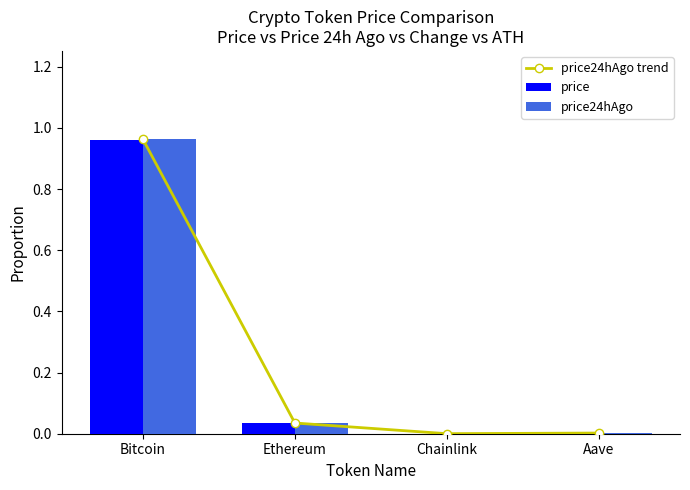

What is the difference between the maximum and minimum values in the price24hAgo series?

1.0